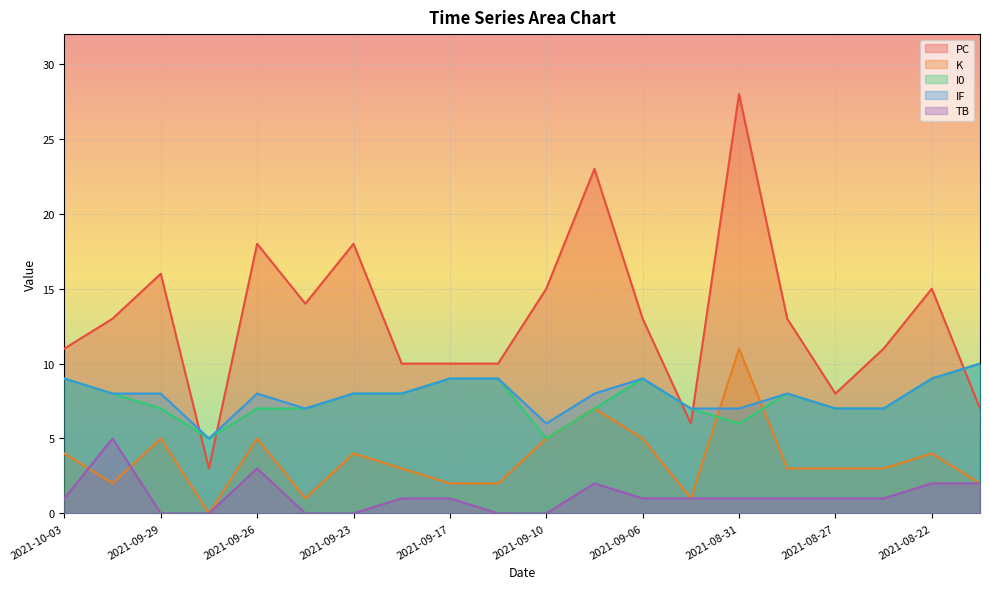

Which series has the largest total across all categories?

PC